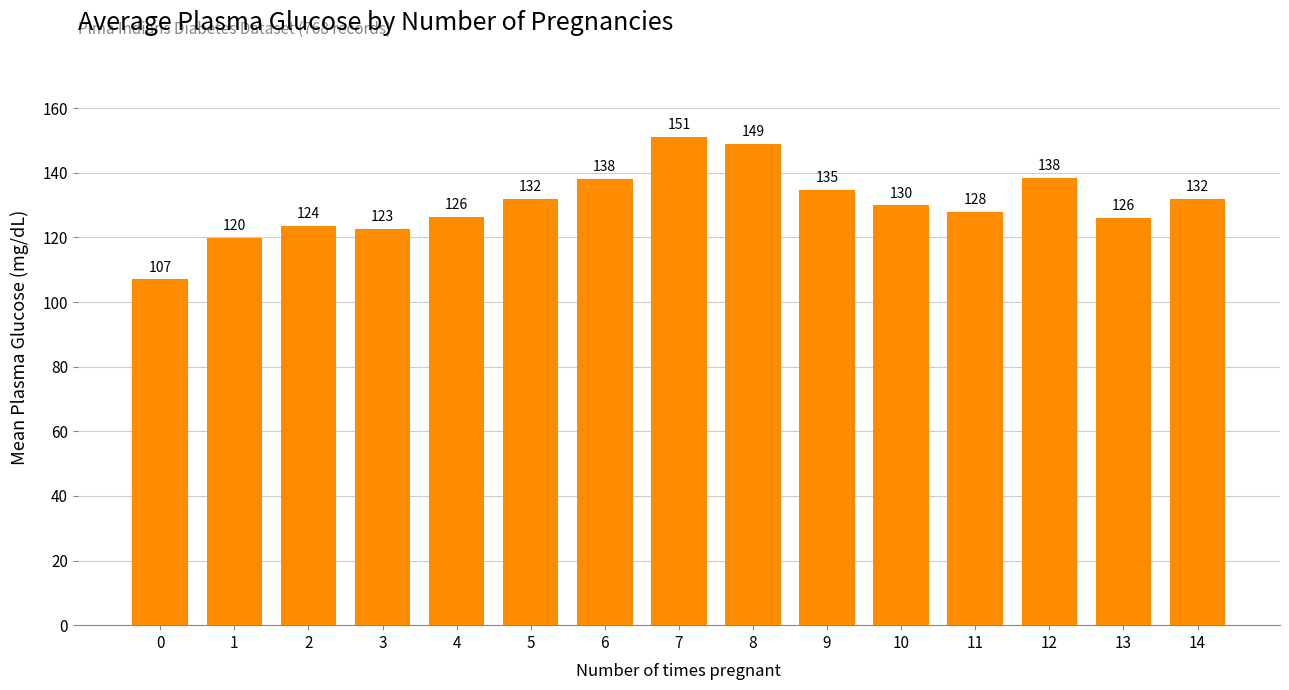

What is the sum of the values at 5 and 2?

255.5